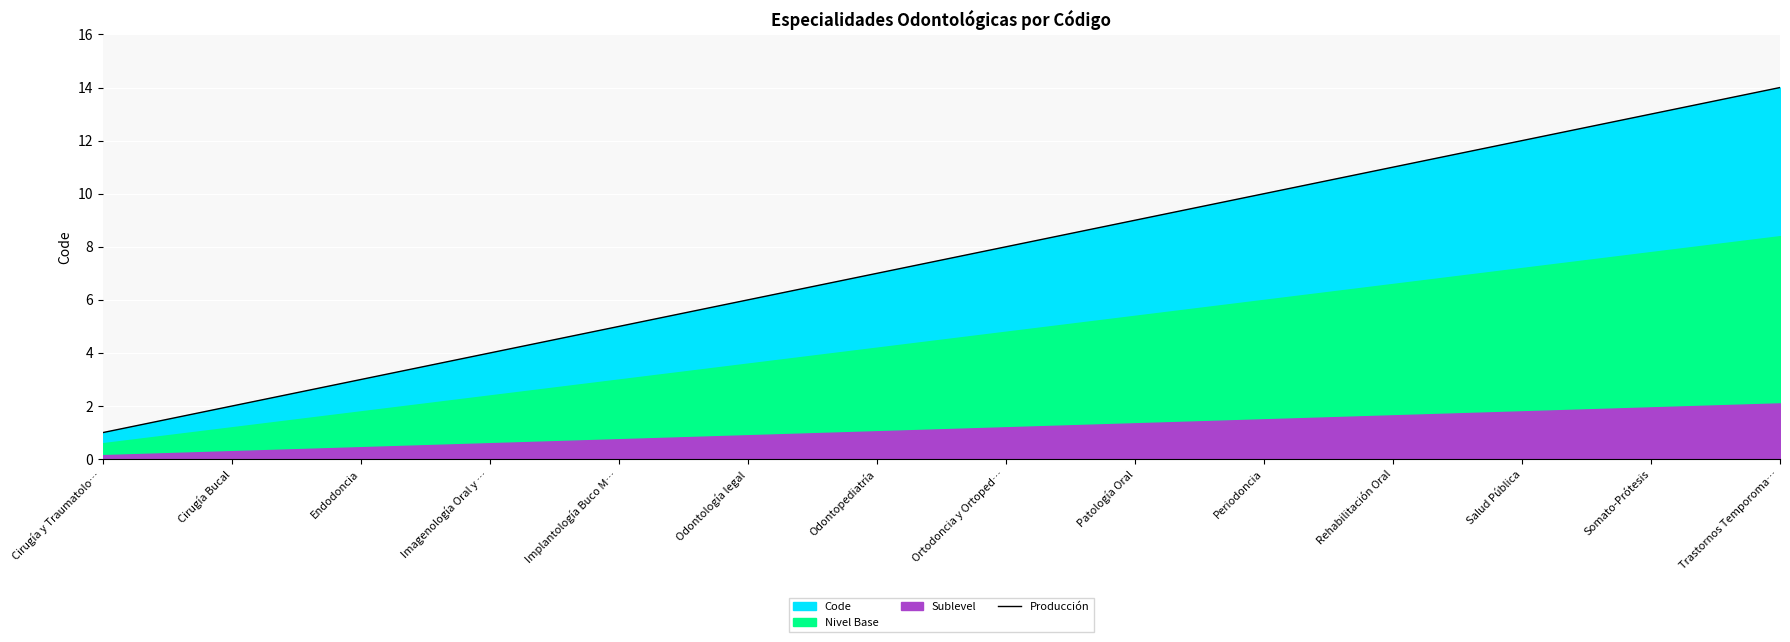

Reading left to right, transcribe all the data shown in this chart.

1	2	3	4	5	6	7	8	9	10	11	12	13	14